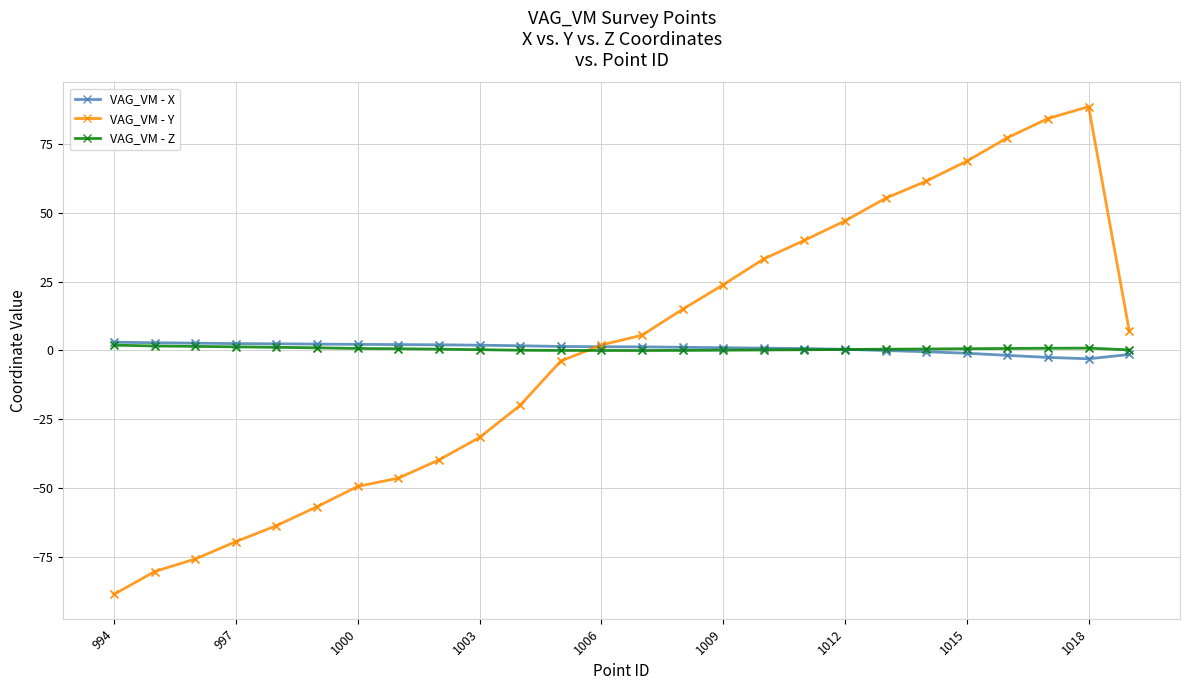

Which series has the widest spread of values?

VAG_VM - Y